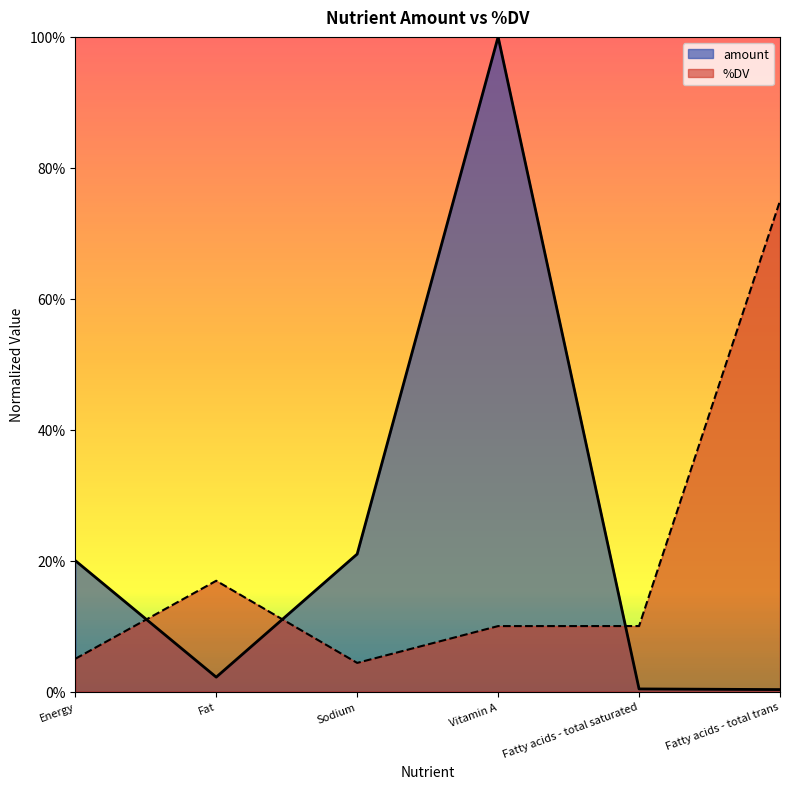

What is the difference between the highest and lowest values at Fatty acids - total saturated?

0.1